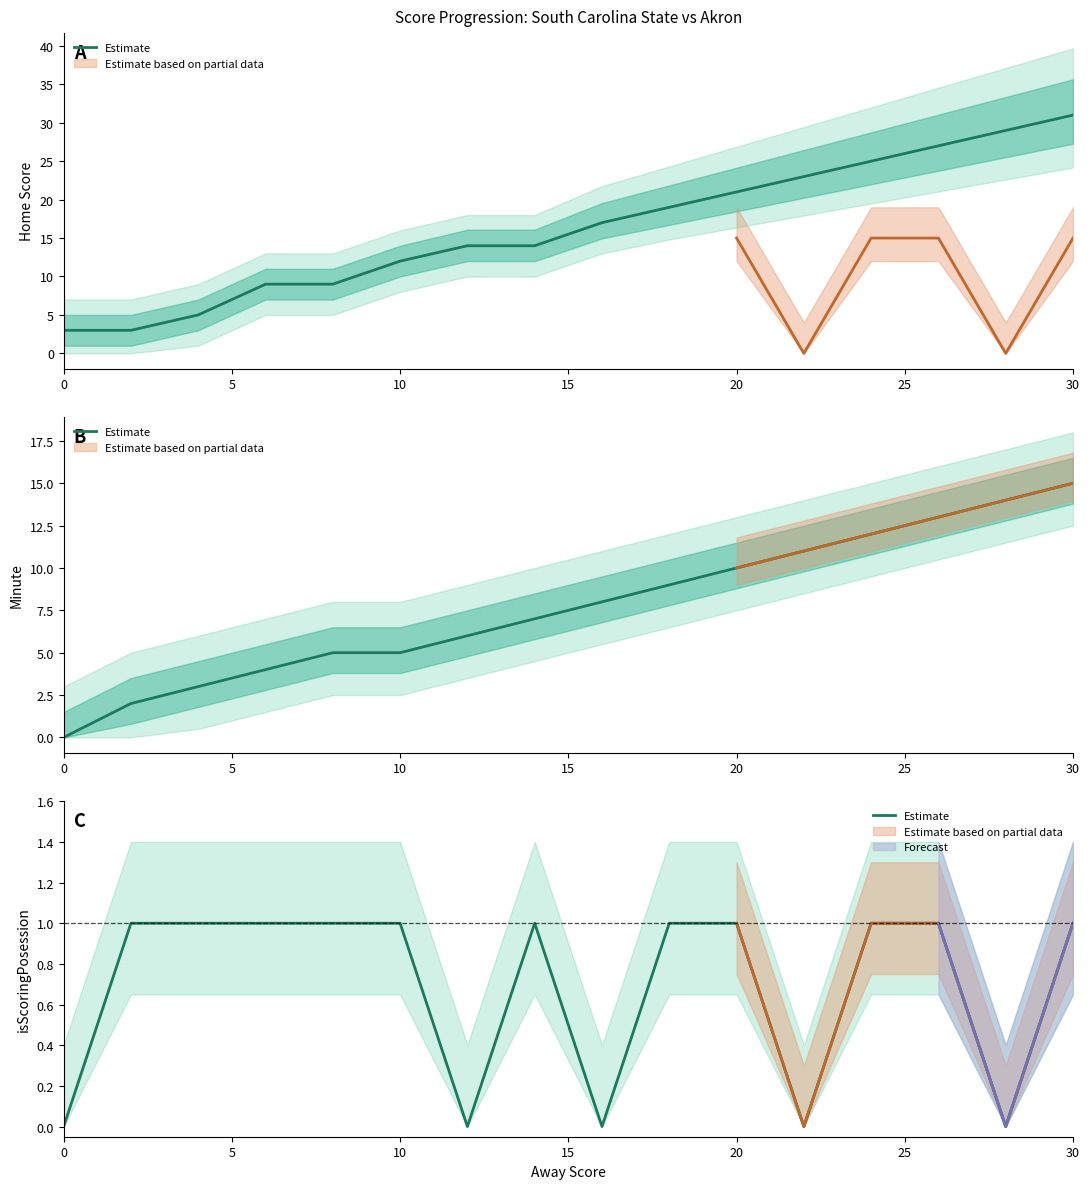

Reading left to right, list all the values displayed in this chart.

0	1	1	1	1	1	0	1	0	1	1	0	1	1	0	1